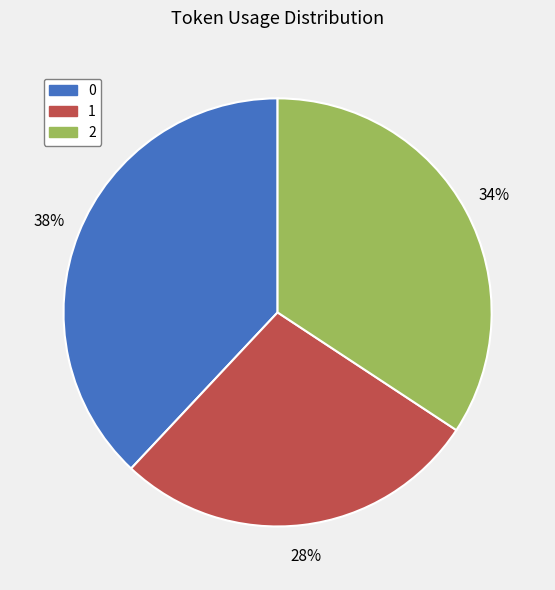

The 2 slice represents 34% of the pie. True or false?

True